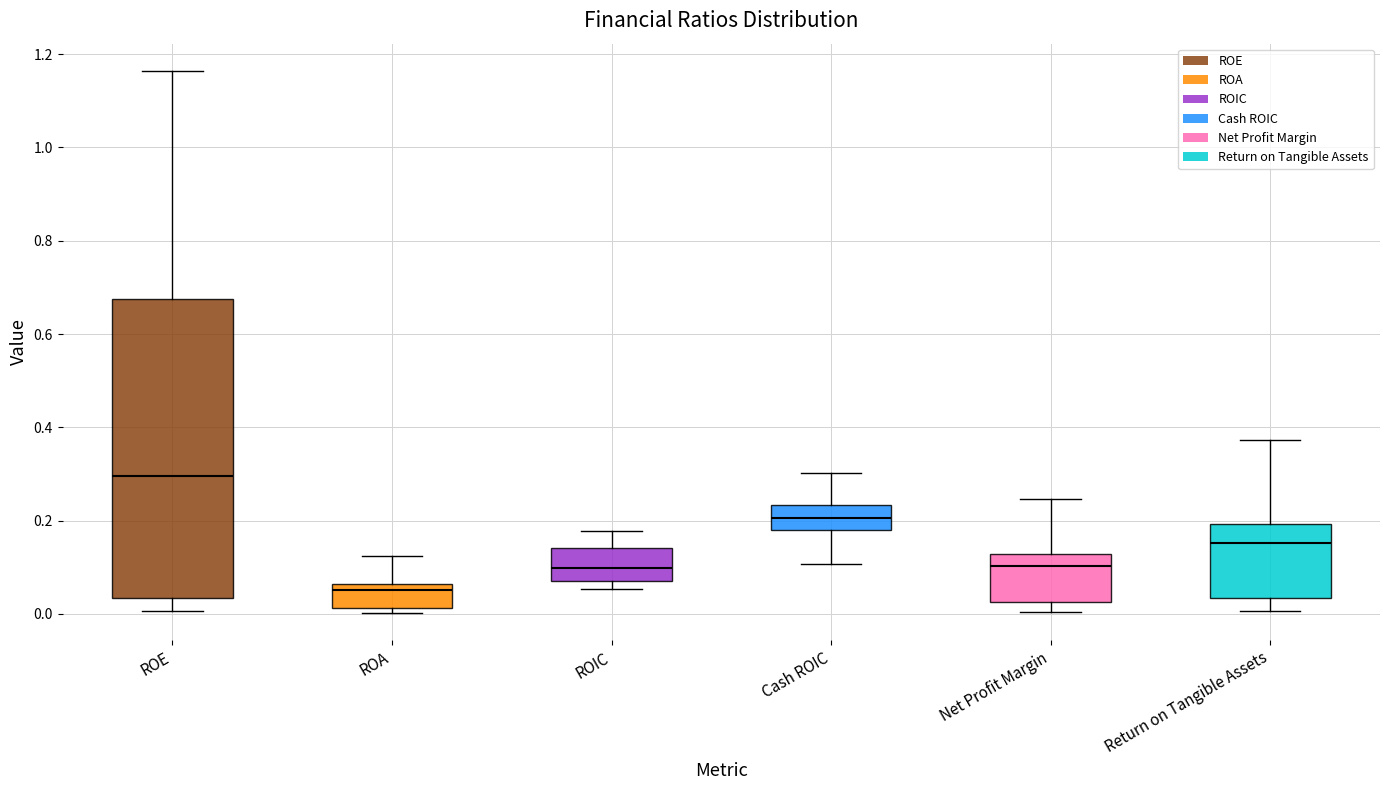

Which box's median line is the lowest?

ROA